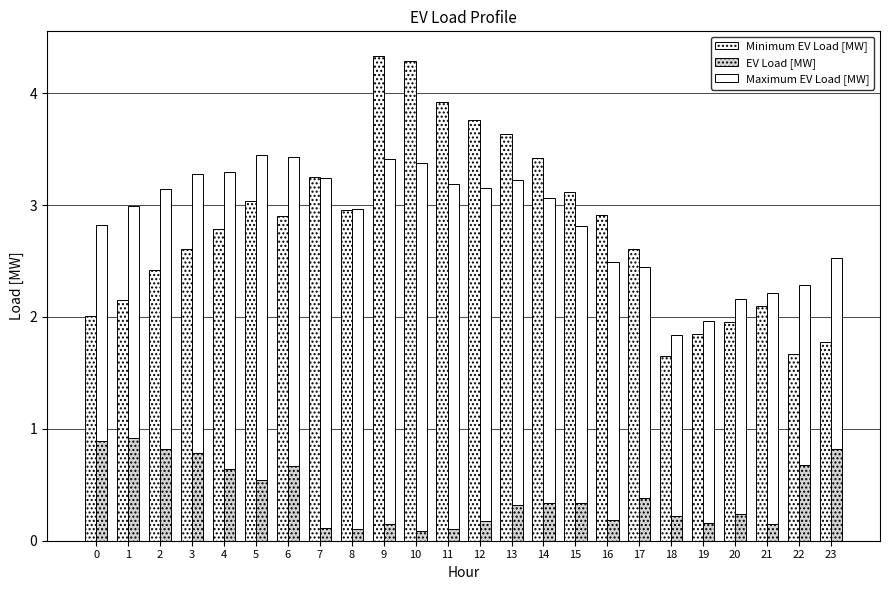

List the labels in order of Minimum EV Load [MW] value, smallest first.

18, 22, 23, 19, 20, 0, 21, 1, 2, 17, 3, 4, 6, 16, 8, 5, 15, 7, 14, 13, 12, 11, 10, 9